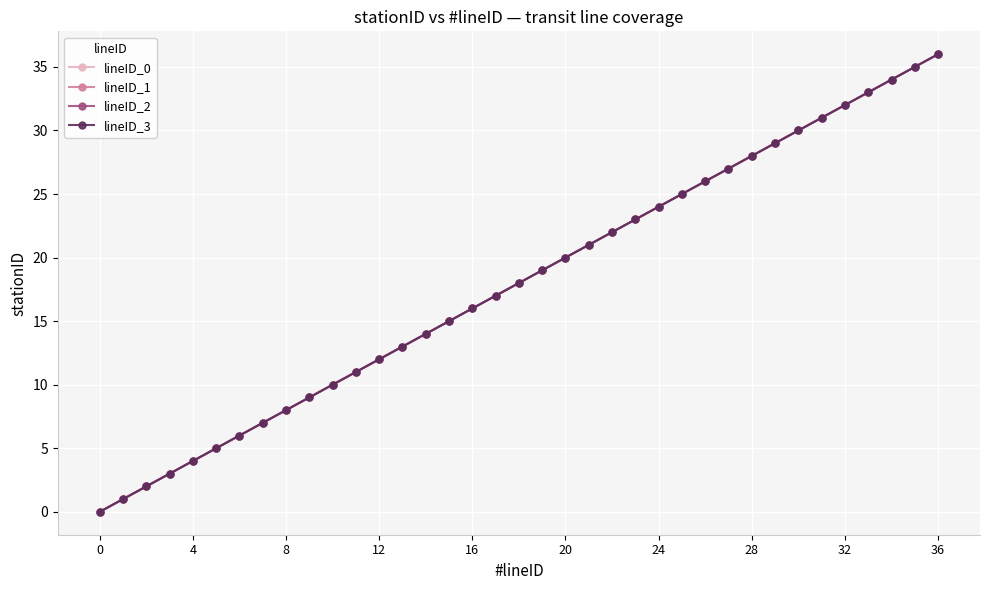

Is this an area chart (filled region under the line)?

No